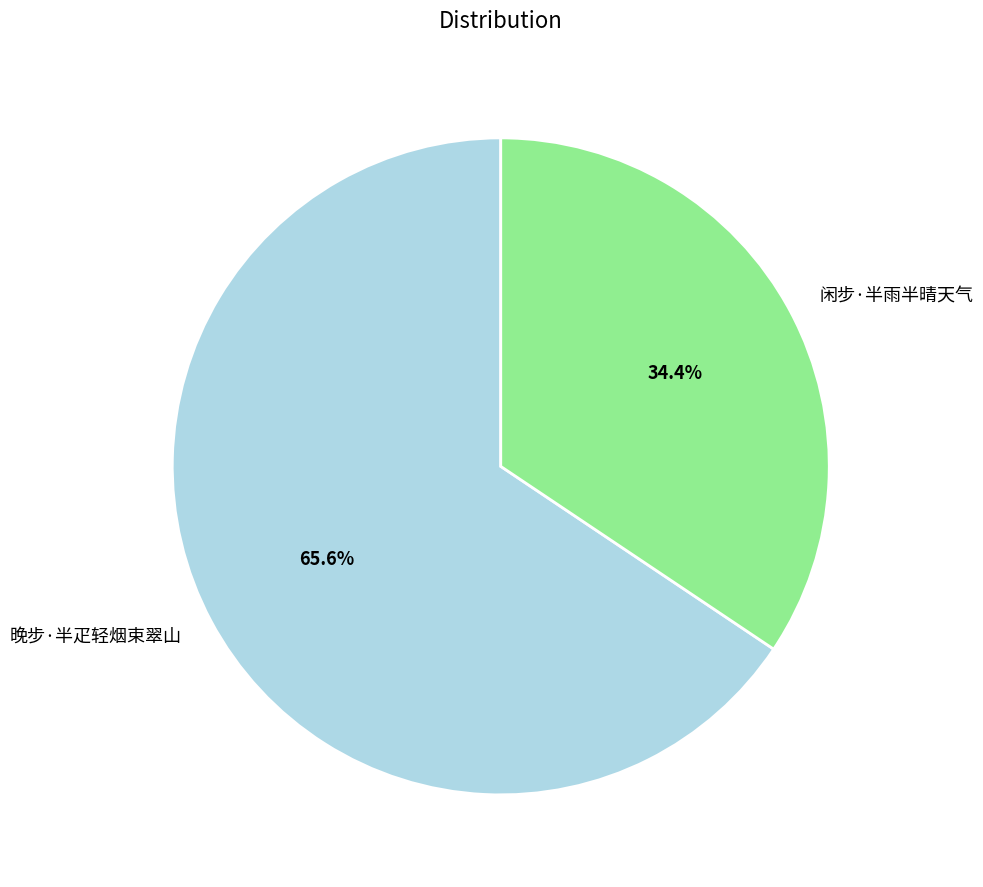

True or false: 晚步·半疋轻烟束翠山 accounts for 66% of the total.

True